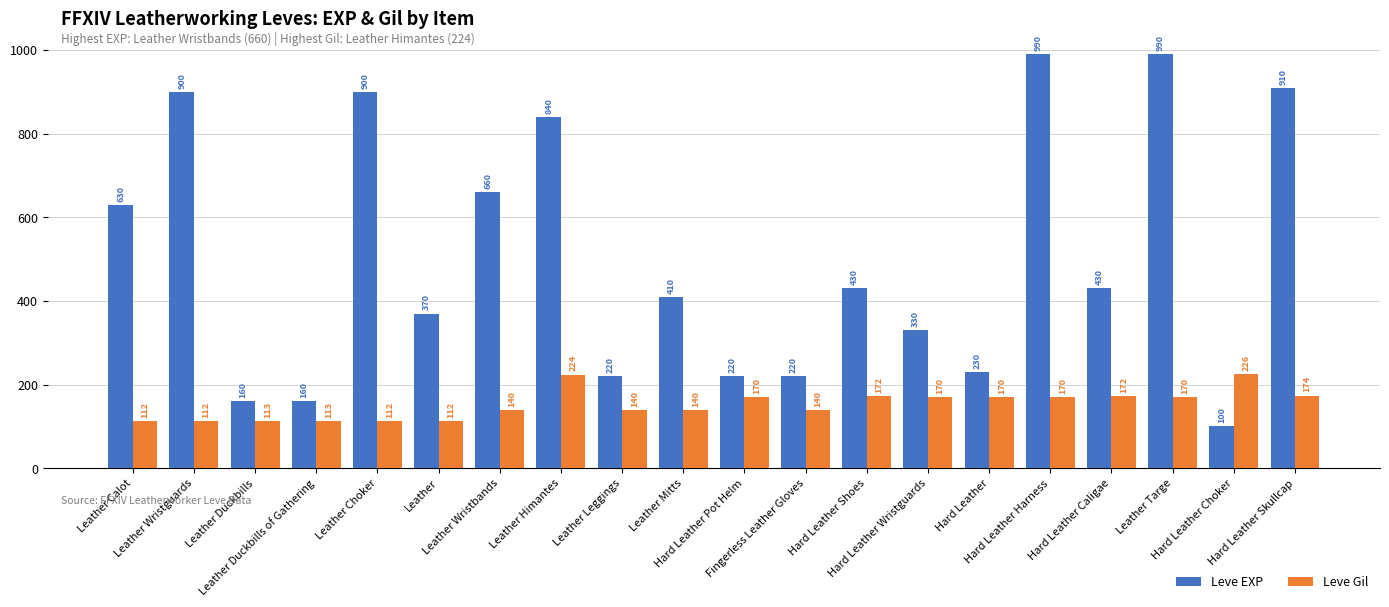

How many bars are there in each group?

2